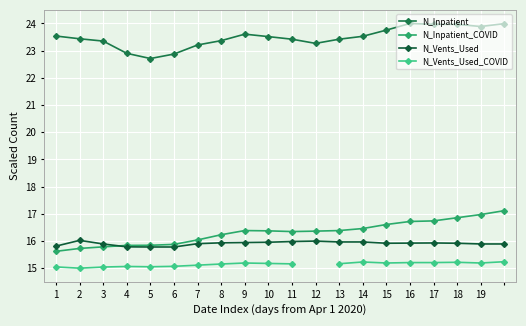

The N_Vents_Used series shows 15.9 at 16. True or false?

True